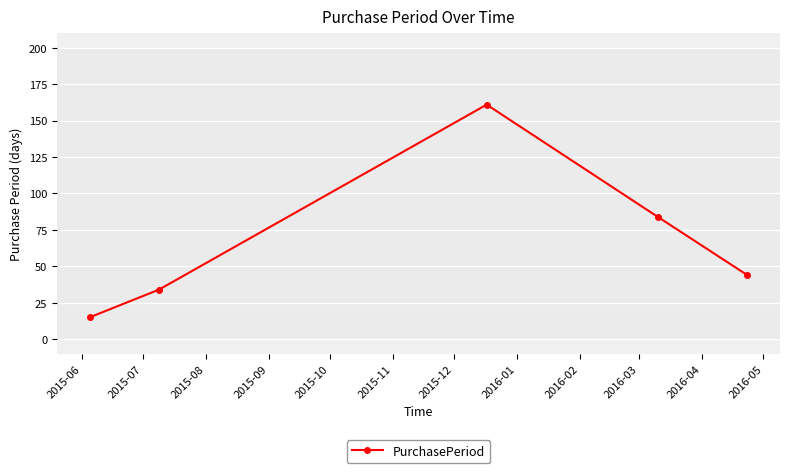

Count the number of data series in this chart.

1